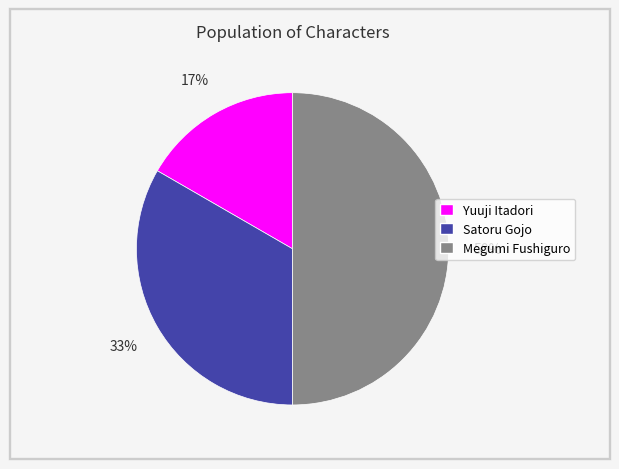

Which category has the biggest portion of the pie?

Megumi Fushiguro